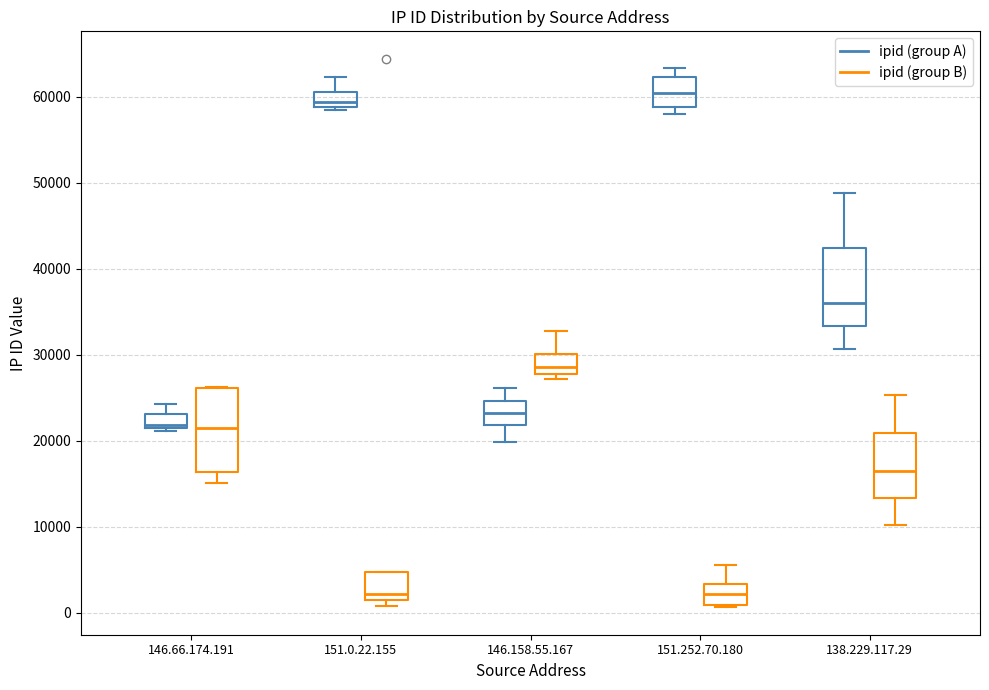

Reading left to right, transcribe this box plot: for each box, give where its median line is, the range the box spans, and where its two whiskers end, as read against the y-axis. The values are not printed on the chart, so give them approximately, as read against the axis.

146.66.174.191 (ipid (group A)): median 22000, box 21000 to 23000, whiskers 21000 (just below the box's lower edge) to 24000
146.66.174.191 (ipid (group B)): median 21000, box 16000 to 26000, whiskers 15000 to 26000
151.0.22.155 (ipid (group A)): median 59000 (inside the box), box 59000 to 61000, whiskers 58000 to 62000
151.0.22.155 (ipid (group B)): median 2000, box 1000 to 5000, whiskers 1000 (just below the box's lower edge) to 5000
146.158.55.167 (ipid (group A)): median 23000, box 22000 to 25000, whiskers 20000 to 26000
146.158.55.167 (ipid (group B)): median 29000, box 28000 to 30000, whiskers 27000 to 33000
151.252.70.180 (ipid (group A)): median 60000, box 59000 to 62000, whiskers 58000 to 63000
151.252.70.180 (ipid (group B)): median 2000, box 1000 to 3000, whiskers 1000 to 5000
138.229.117.29 (ipid (group A)): median 36000, box 33000 to 42000, whiskers 31000 to 49000
138.229.117.29 (ipid (group B)): median 16000, box 13000 to 21000, whiskers 10000 to 25000